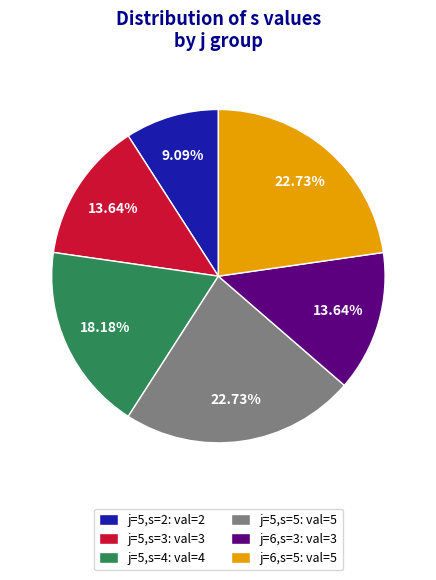

Which category has the smallest portion of the pie?

j=5,s=2